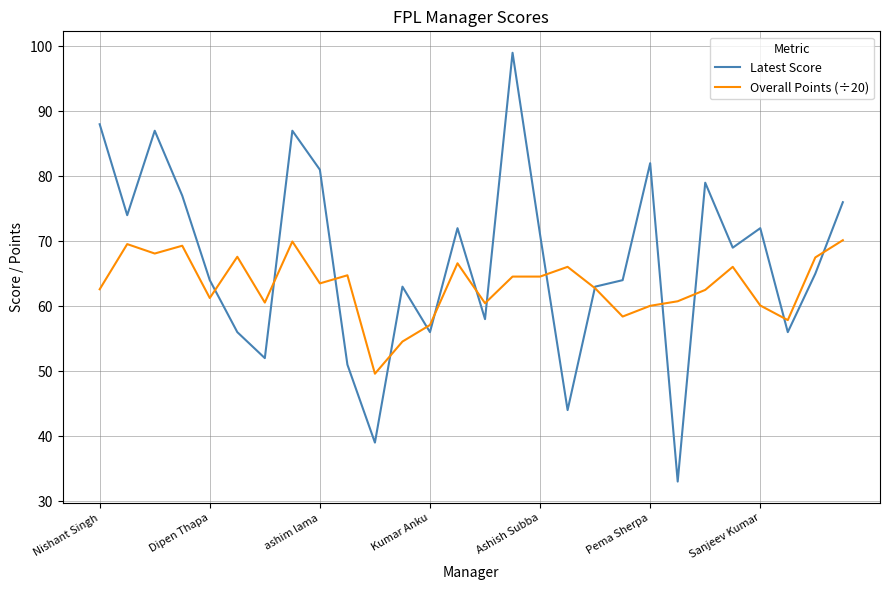

What is the greatest value displayed?

99.0